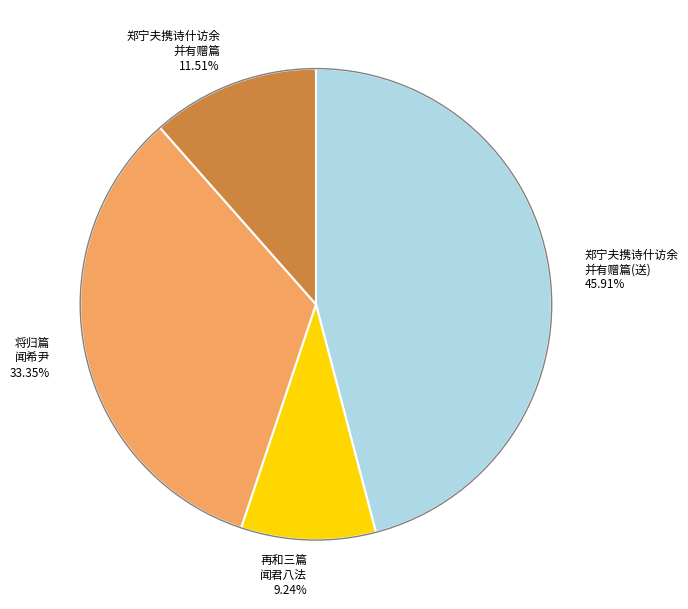

Is 郑宁夫携诗什访余 并有赠篇(送) 45.91% the majority of the pie?

No